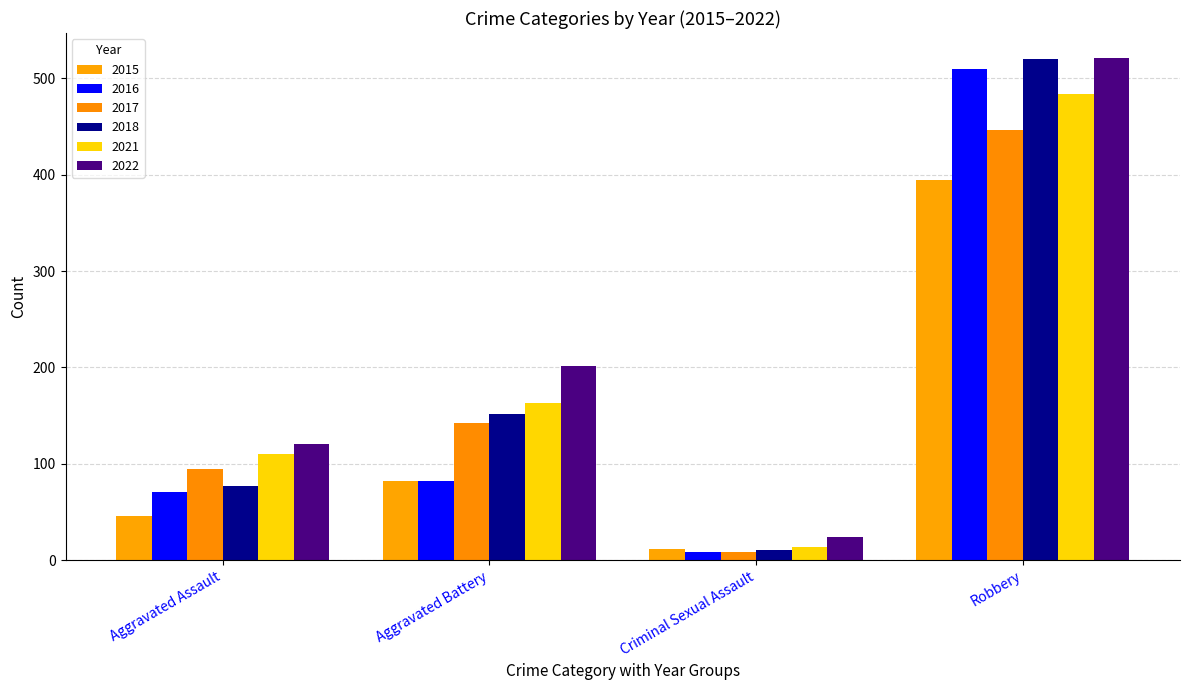

True or false: 2021 has a value of 110 at Aggravated Assault.

True